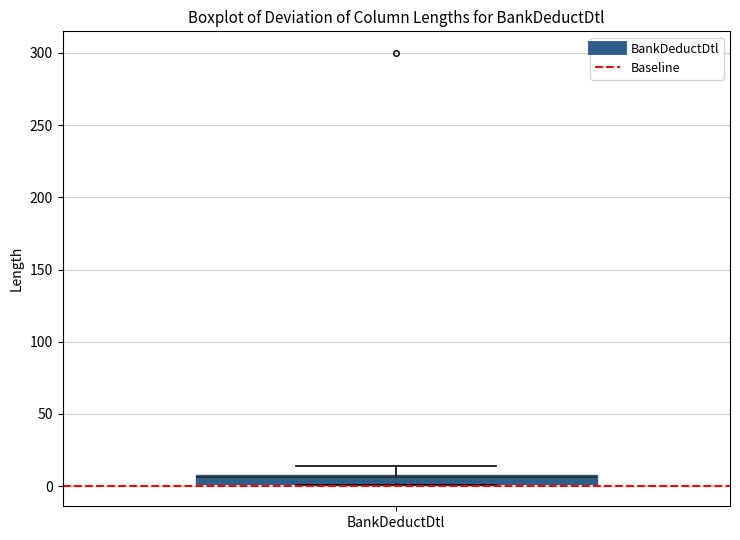

Where does the median line of the box for BankDeductDtl sit on the y-axis? The values are not printed on the chart, so give them approximately, as read against the axis.

5